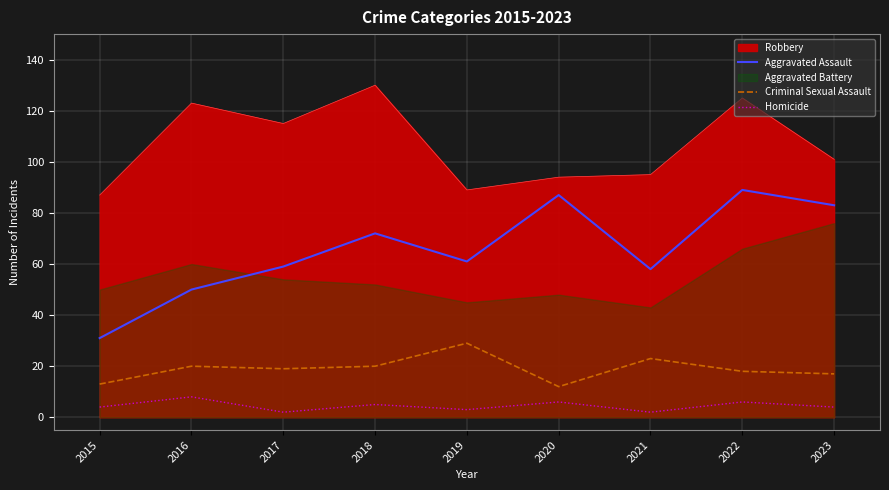

Where is Criminal Sexual Assault nearest to the value 20?

2016